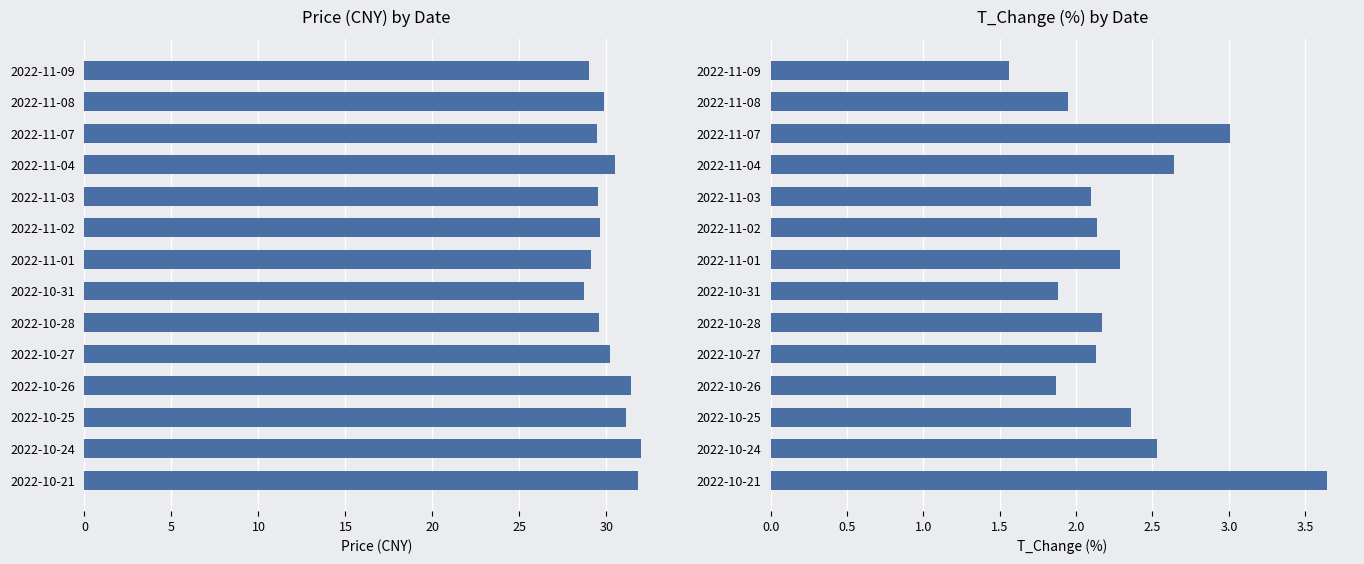

How many data points in t_change are above 2?

10